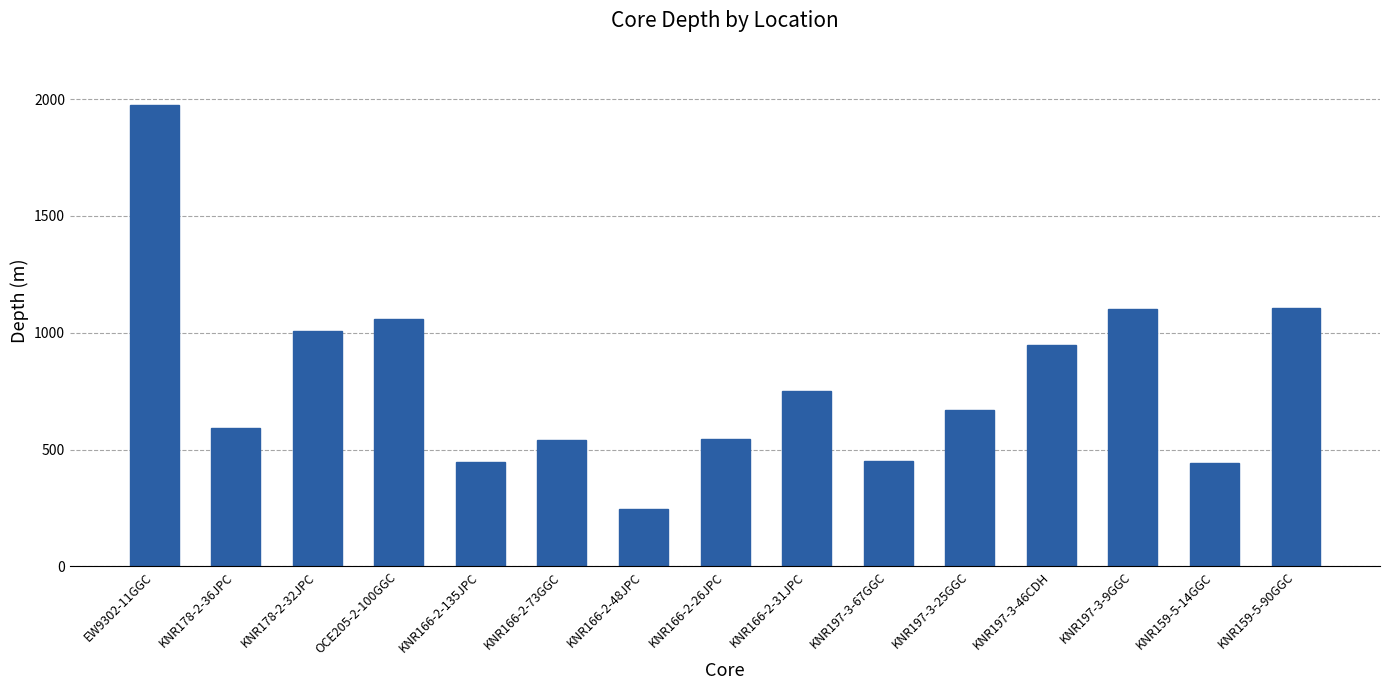

What is the value of the 12th bar from the left?

947